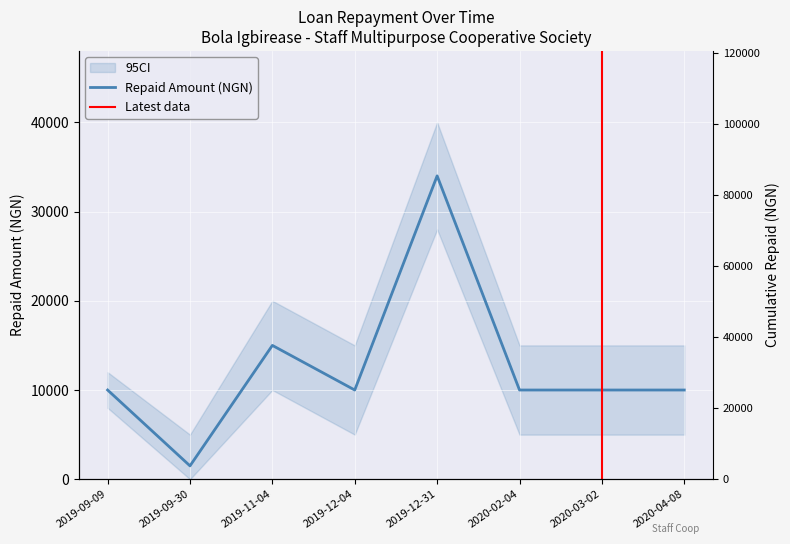

How many values are between 10000 and 15000?

6